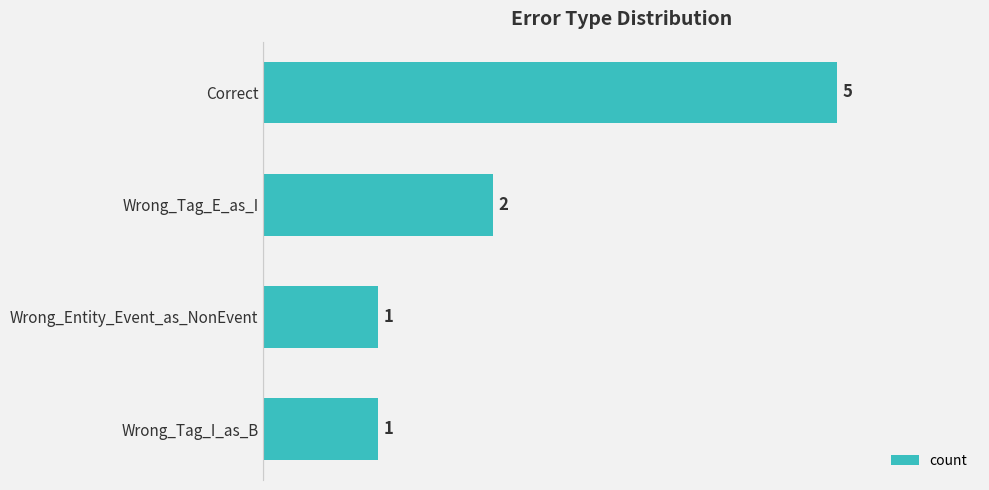

Reading bottom to top, what are all the values shown in this chart?

Wrong_Tag_I_as_B=1	Wrong_Entity_Event_as_NonEvent=1	Wrong_Tag_E_as_I=2	Correct=5